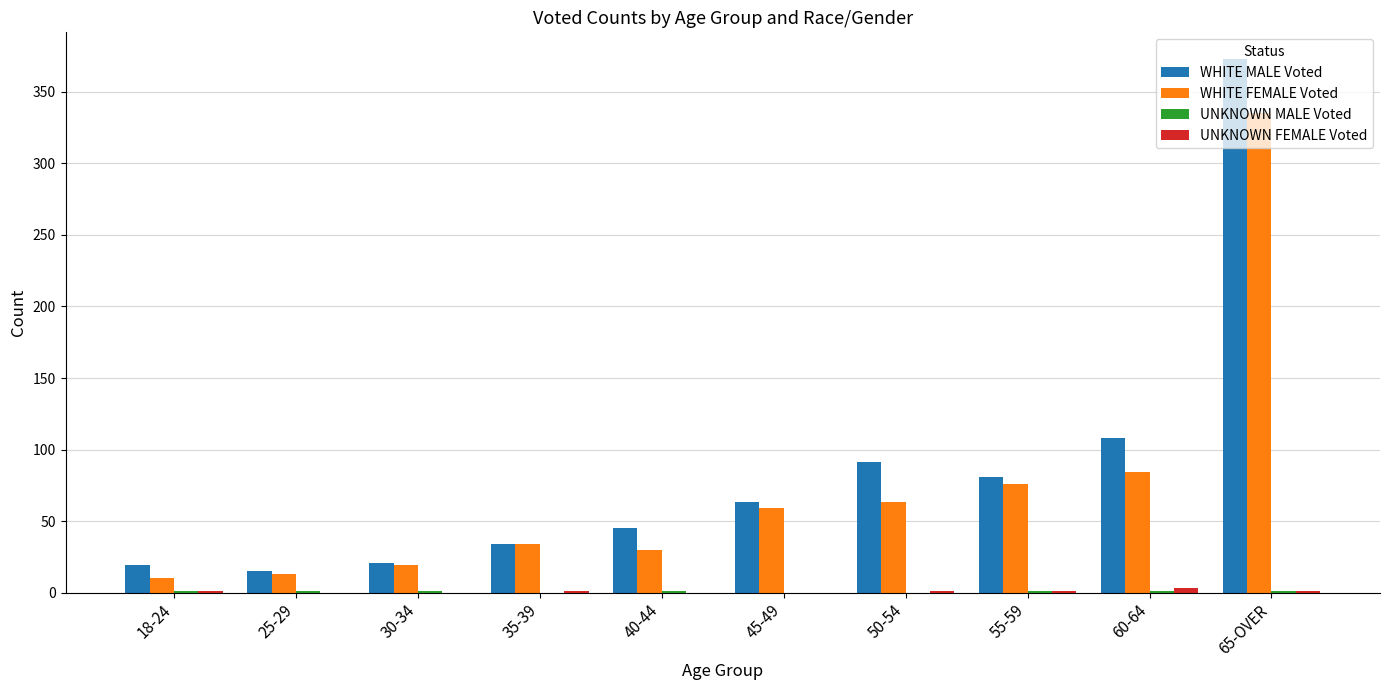

Where is WHITE MALE Voted nearest to the value 194?

60-64